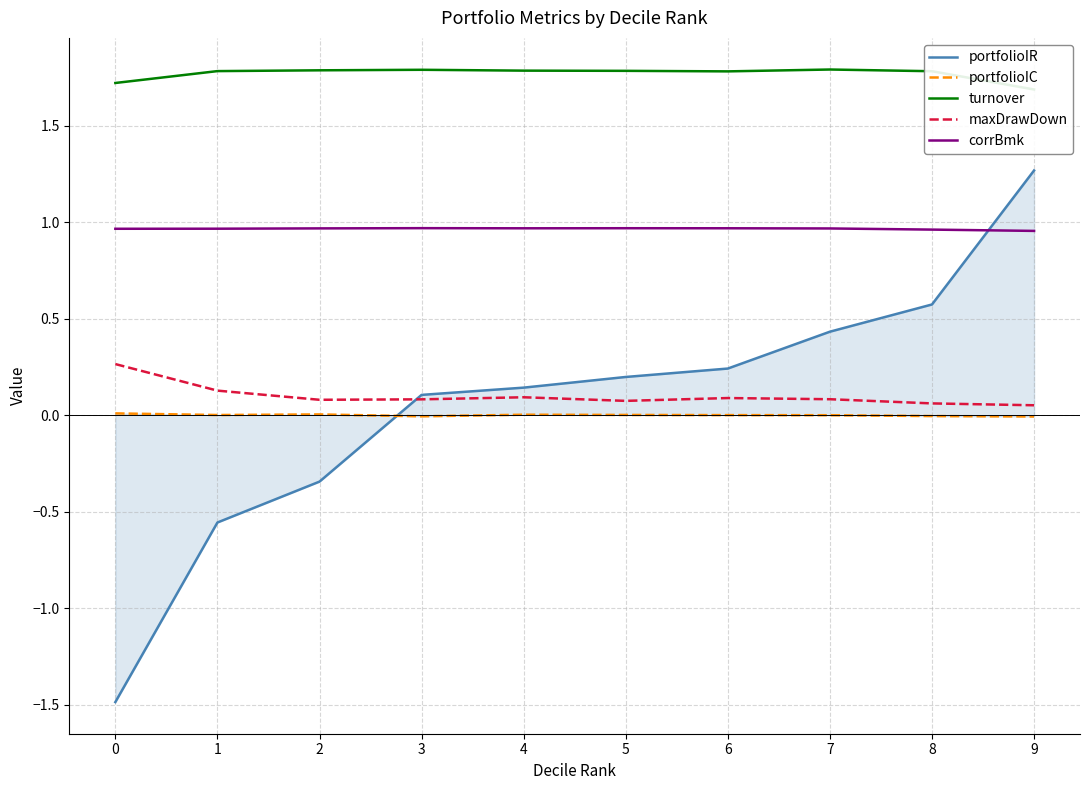

List the labels in order of corrBmk value, largest first.

3, 5, 6, 4, 2, 7, 1, 0, 8, 9